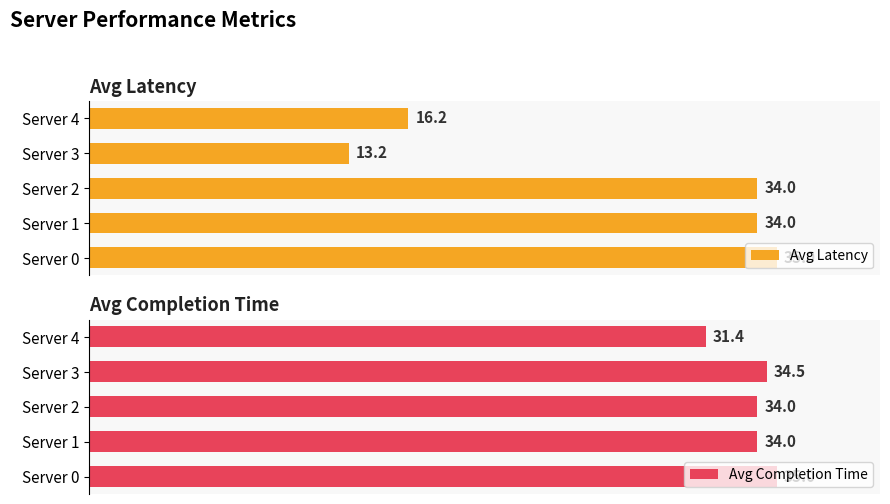

How many series are shown in this chart?

2